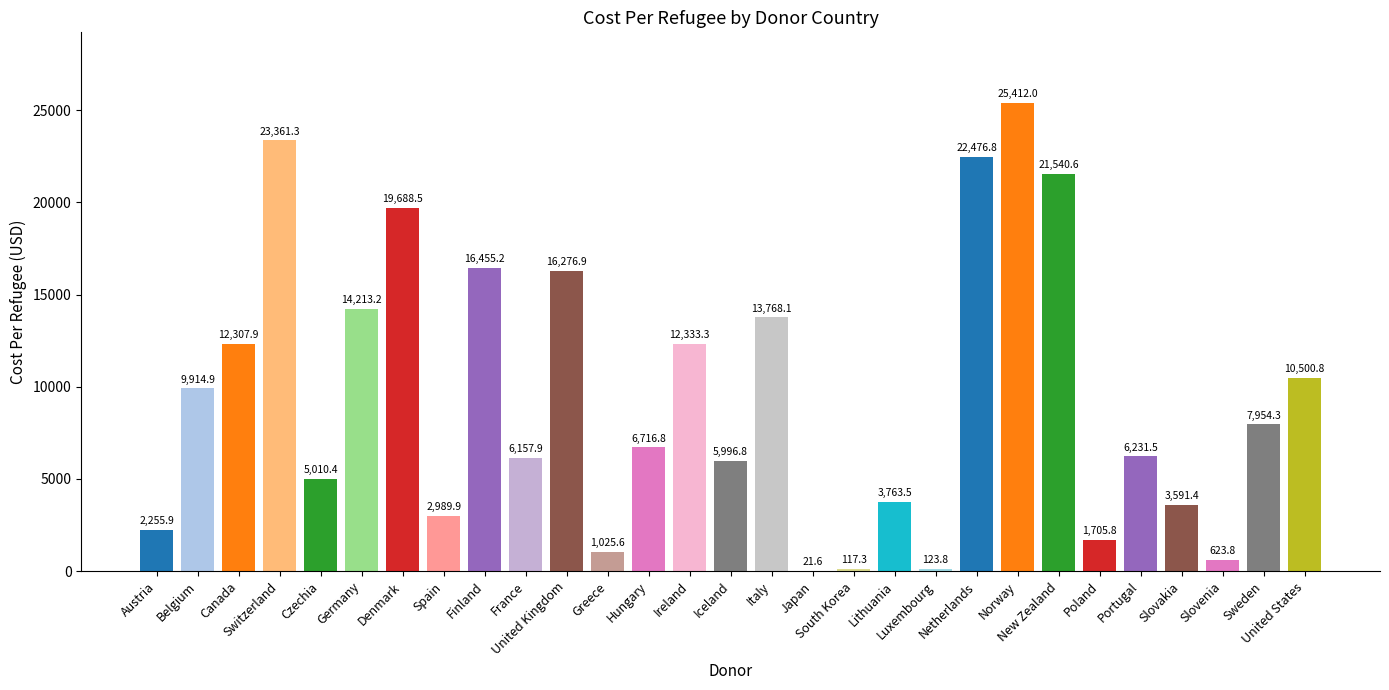

What is the sum of all values?

272535.8